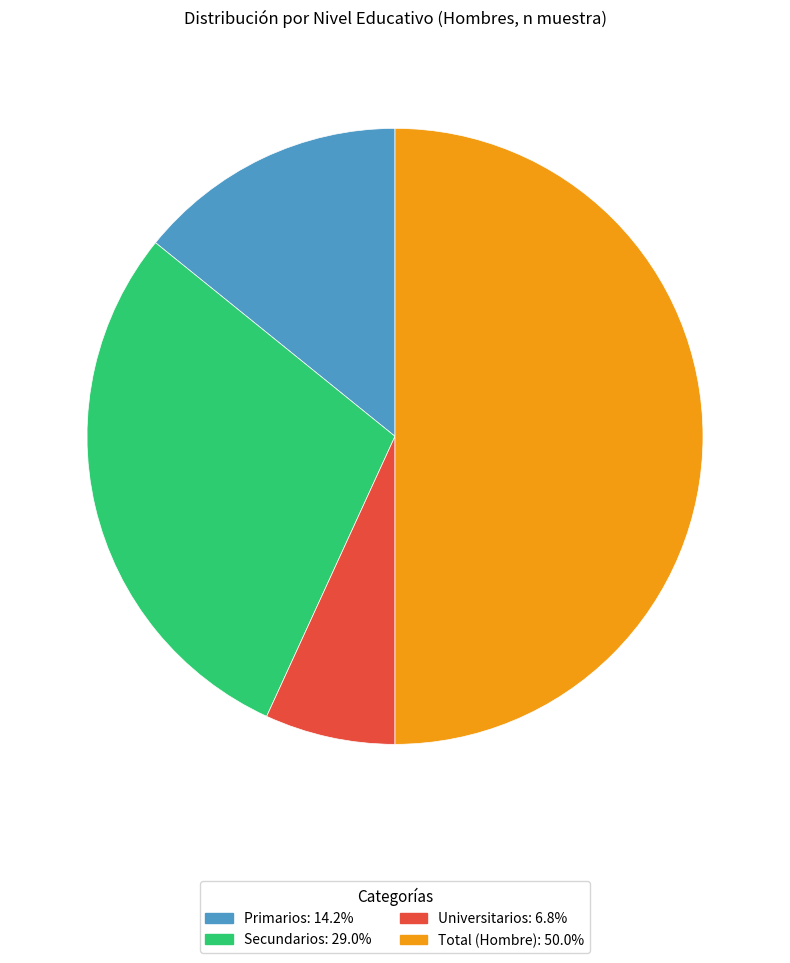

Do Universitarios and Total (Hombre) together represent more than half of the pie?

Yes